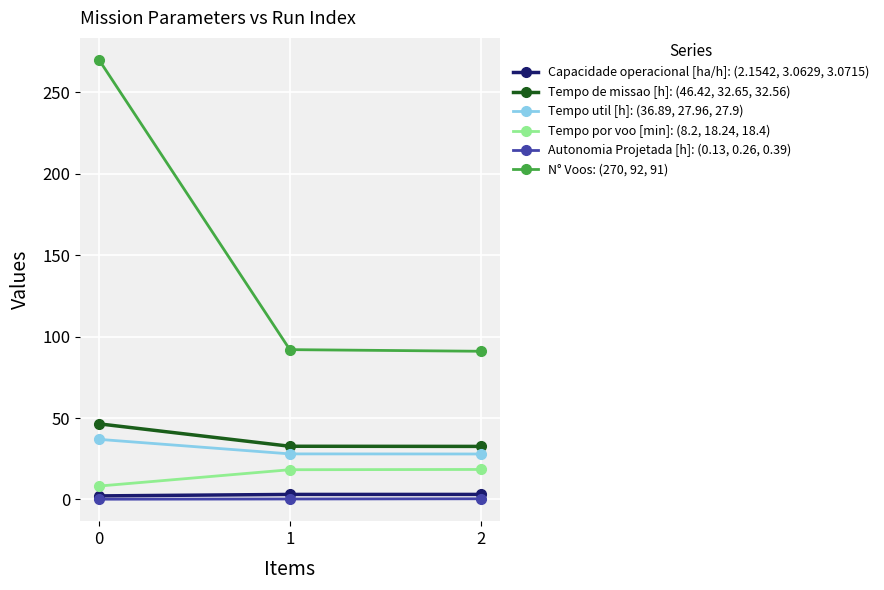

List the series in order of their peak value, lowest first.

Autonomia Projetada [h]: (0.13, 0.26, 0.39), Capacidade operacional [ha/h]: (2.1542, 3.0629, 3.0715), Tempo por voo [min]: (8.2, 18.24, 18.4), Tempo util [h]: (36.89, 27.96, 27.9), Tempo de missao [h]: (46.42, 32.65, 32.56), N° Voos: (270, 92, 91)